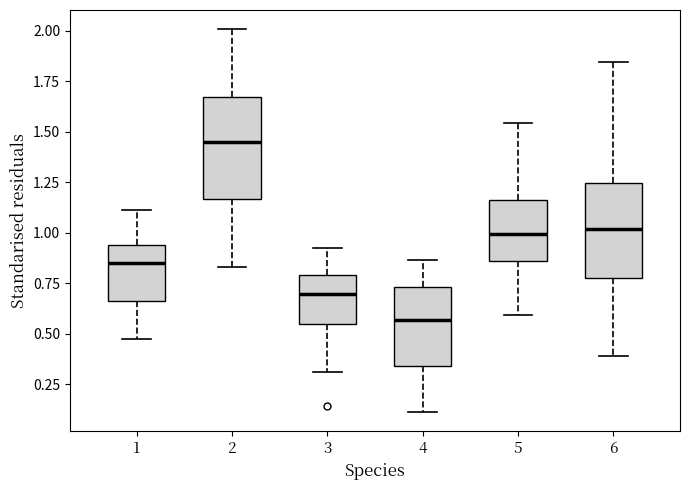

Which box's median line is the highest?

2